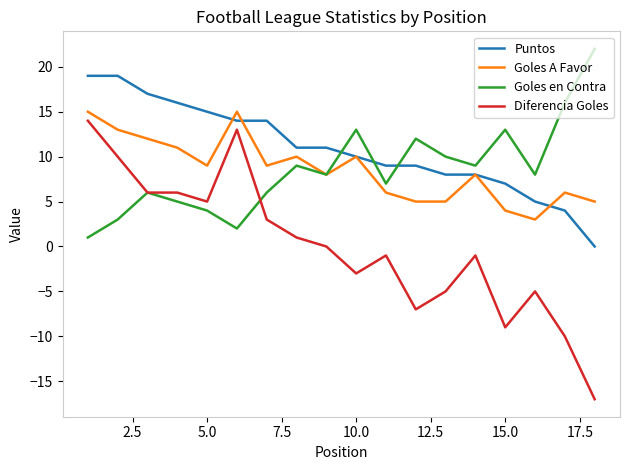

How many series are shown in this chart?

4